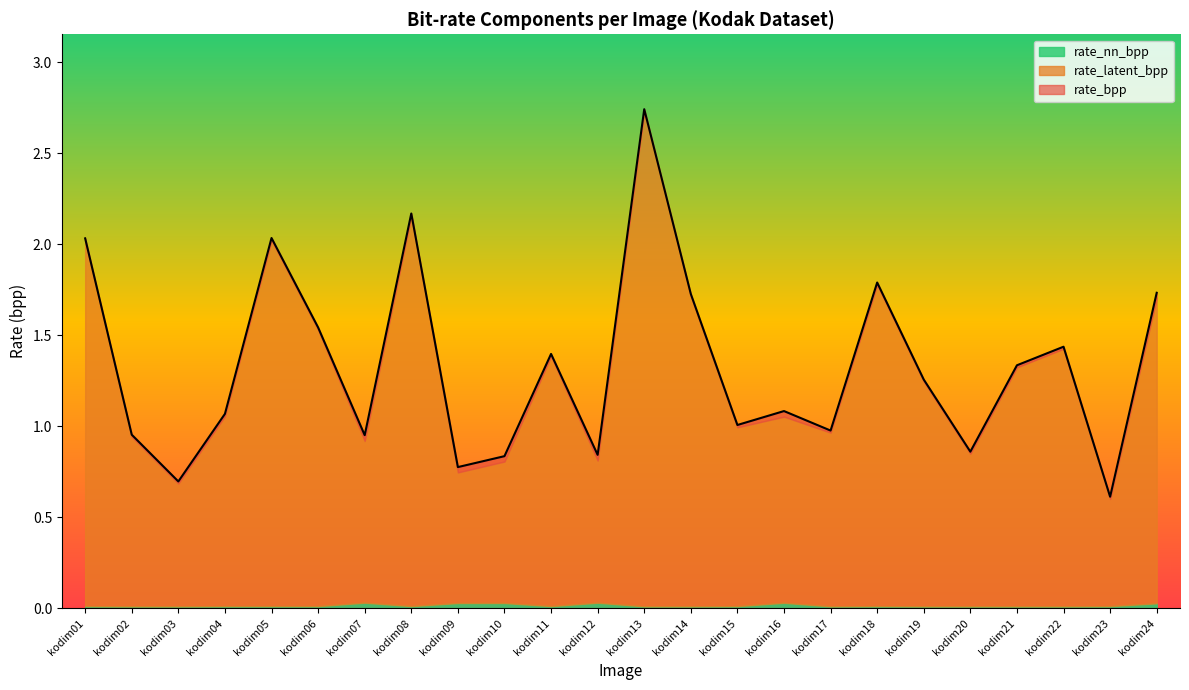

True or false: rate_bpp has more than 0 interior local peaks.

True